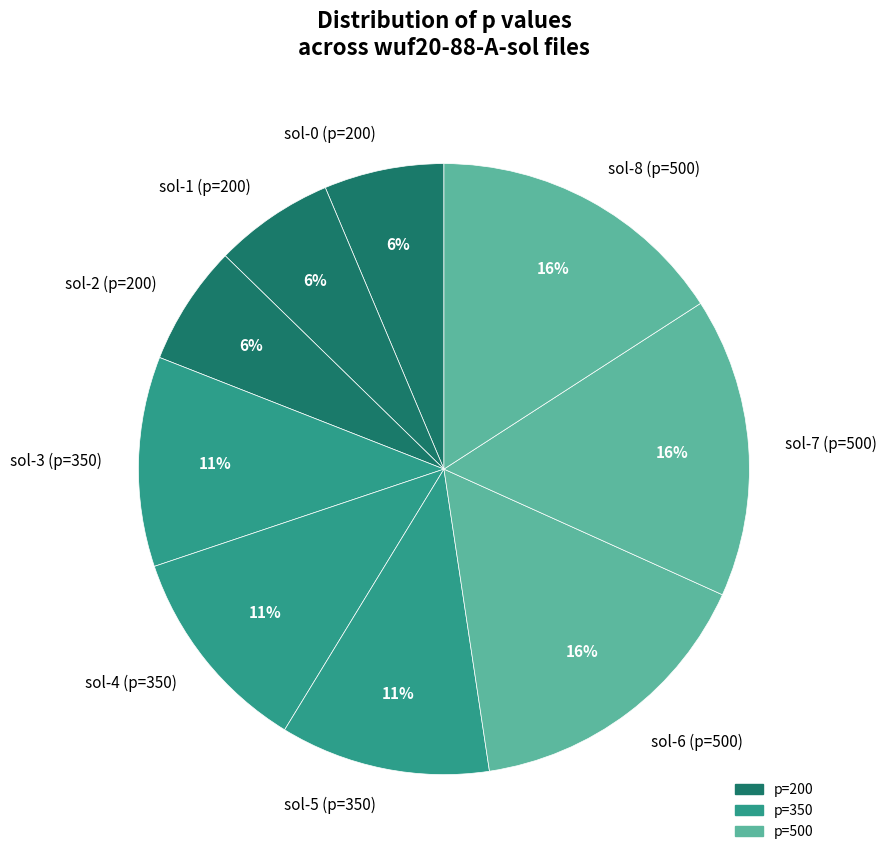

How many slices are in this pie chart?

9